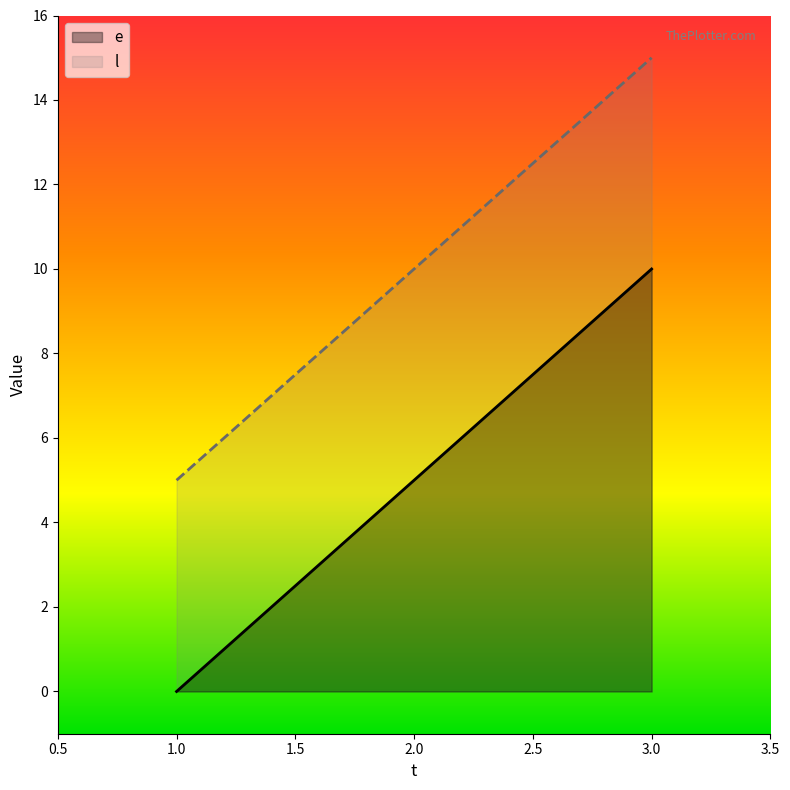

What is the sum of the e values at 2.0 and 3.0?

15